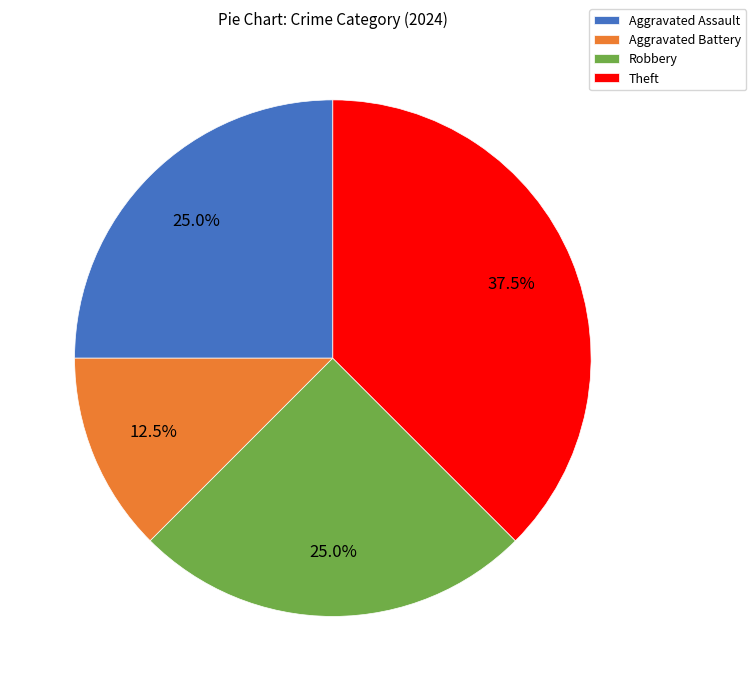

Combined, do Robbery and Theft account for over 50%?

Yes